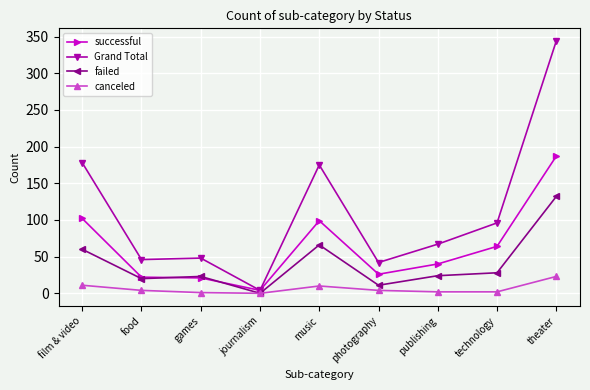

Which series has the largest range (max minus min)?

Grand Total